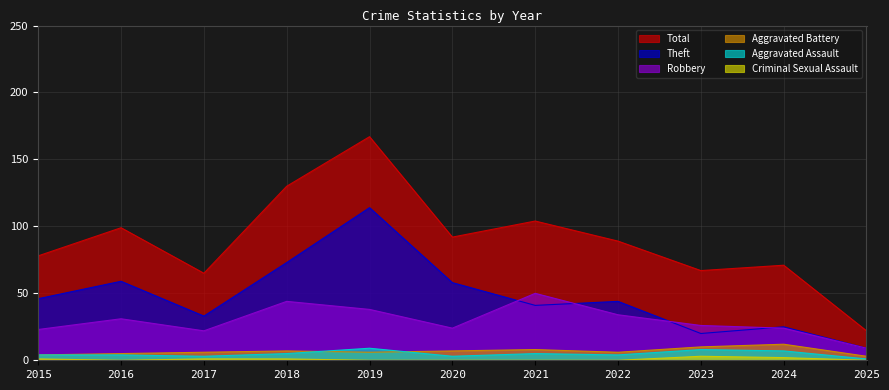

Reading right to left, extract all data points from this chart.

Total: 2025=22	2024=71	2023=67	2022=89	2021=104	2020=92	2019=167	2018=130	2017=65	2016=99	2015=78
Theft: 2025=9	2024=25	2023=20	2022=44	2021=41	2020=58	2019=114	2018=73	2017=33	2016=59	2015=46
Robbery: 2025=9	2024=24	2023=26	2022=34	2021=50	2020=24	2019=38	2018=44	2017=22	2016=31	2015=23
Aggravated Battery: 2025=3	2024=12	2023=10	2022=6	2021=8	2020=7	2019=6	2018=7	2017=6	2016=5	2015=4
Aggravated Assault: 2025=1	2024=7	2023=8	2022=4	2021=5	2020=3	2019=9	2018=5	2017=3	2016=4	2015=4
Criminal Sexual Assault: 2025=0	2024=2	2023=3	2022=0	2021=0	2020=0	2019=0	2018=1	2017=1	2016=0	2015=1